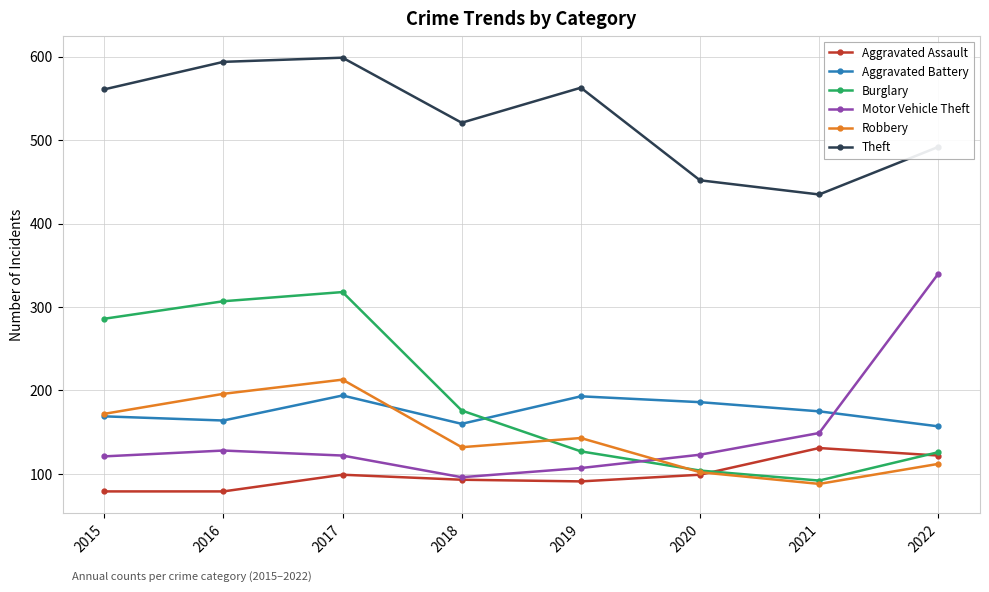

What is the value of the Aggravated Battery point at the 5th from the left?

193